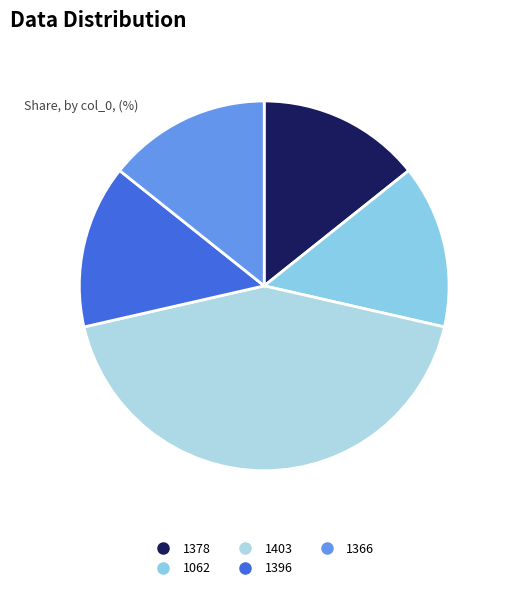

Which slice is the largest?

1403